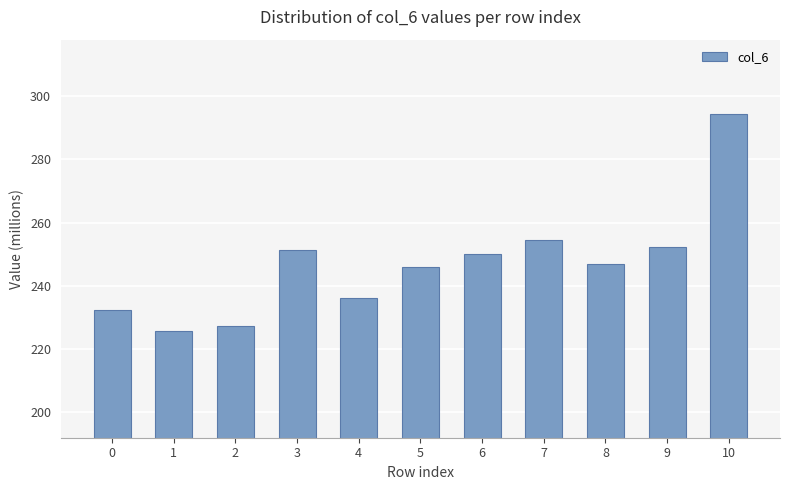

How many series are shown in this chart?

1